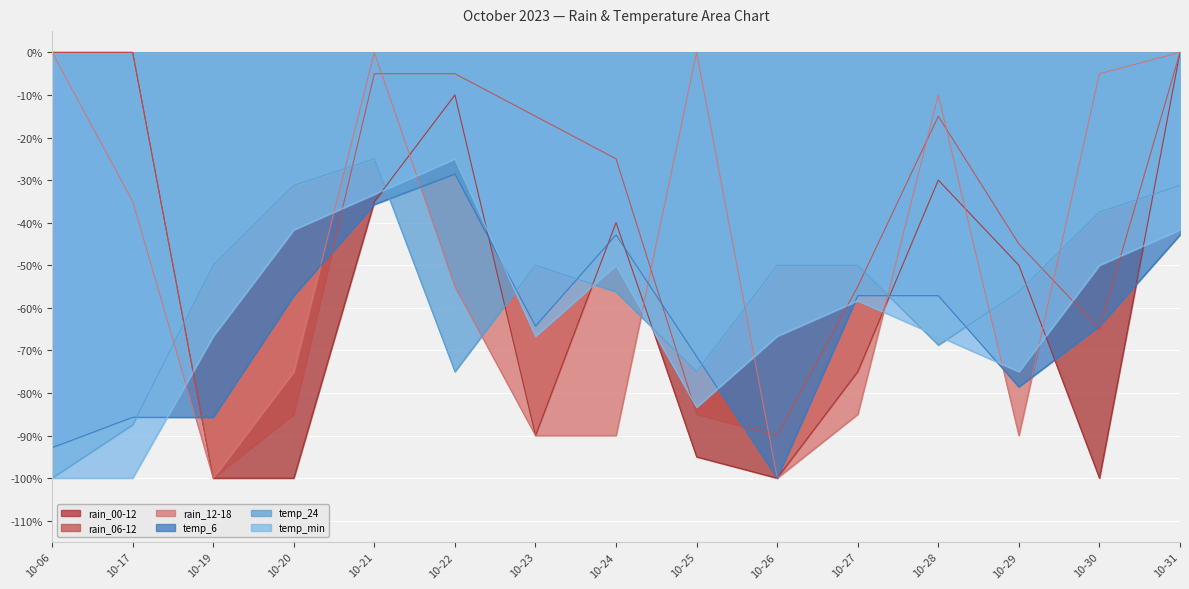

What are all the series names shown in the legend?

rain_00-12, rain_06-12, rain_12-18, temp_6, temp_24, temp_min